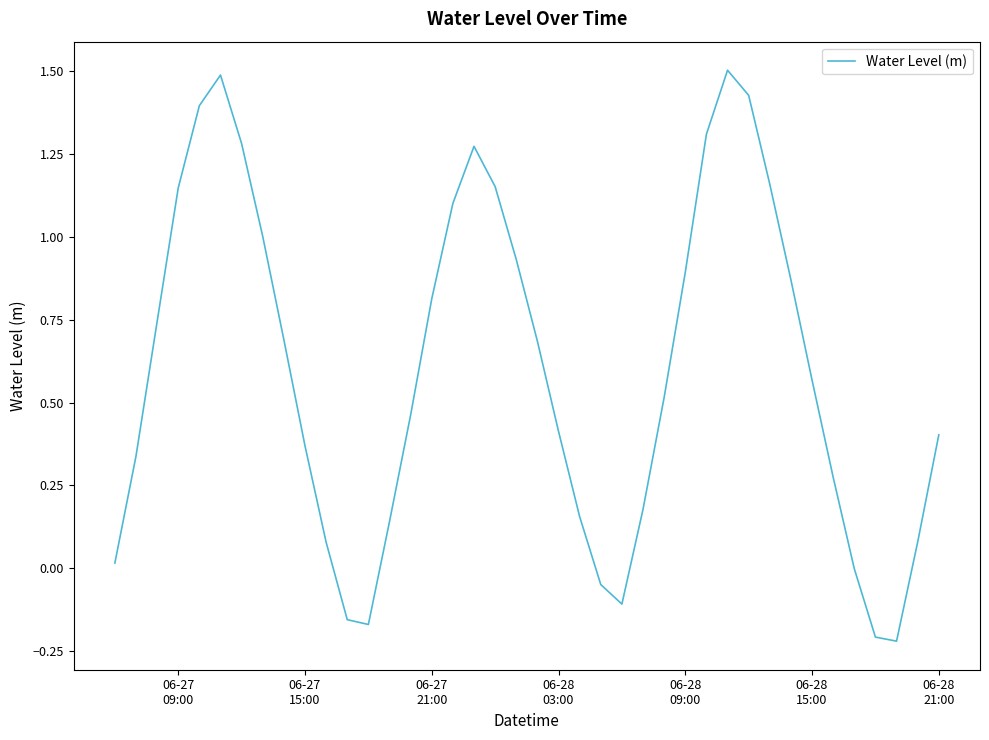

What is the greatest value displayed?

1.5